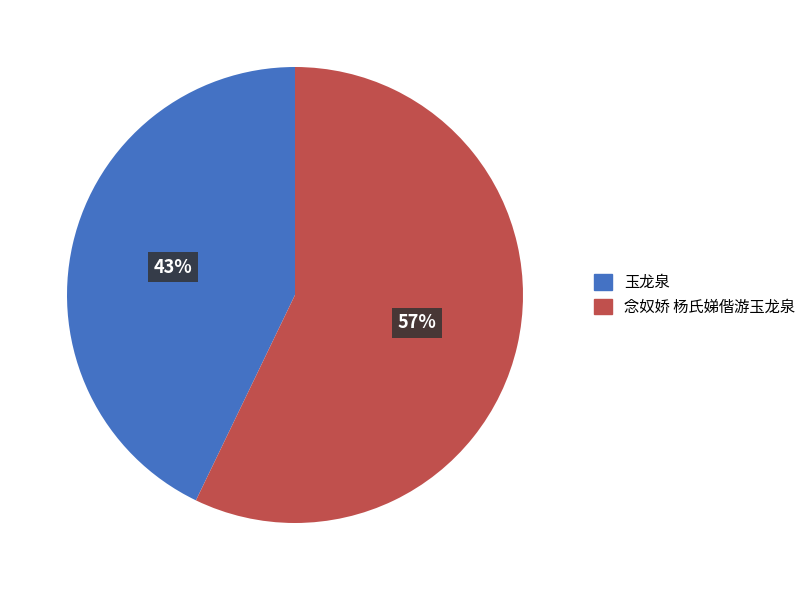

To the nearest percent, what is the difference between the largest and smallest slice percentages?

14%